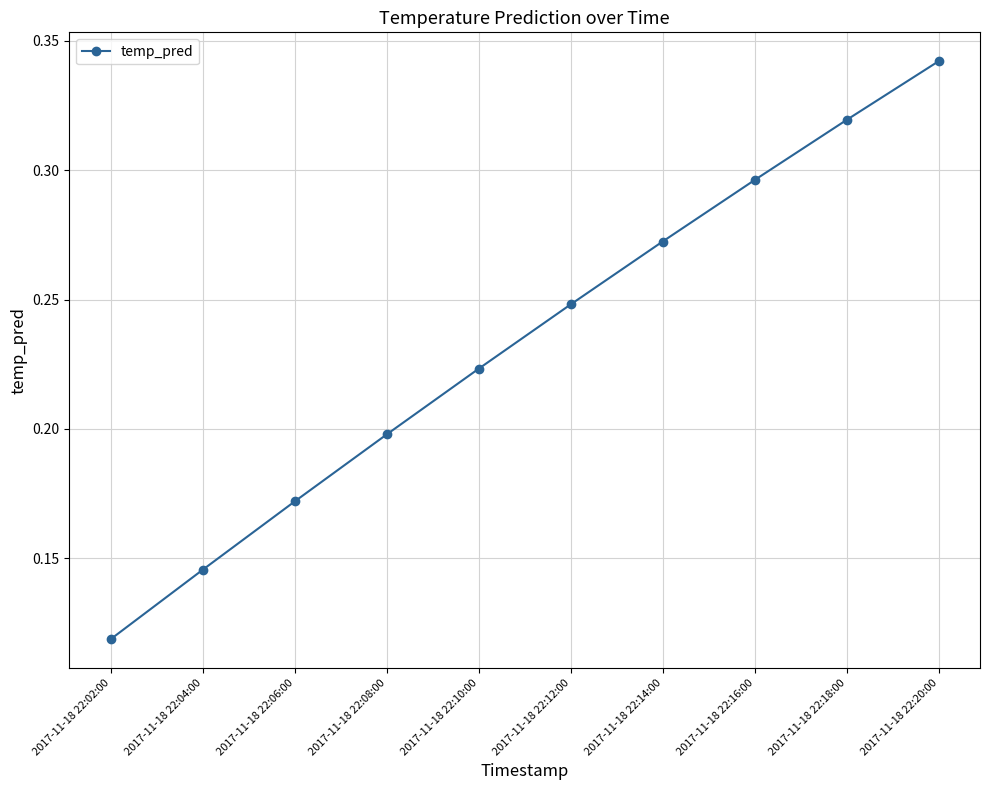

Rank the categories by value from lowest to highest.

2017-11-18 22:02:00, 2017-11-18 22:04:00, 2017-11-18 22:06:00, 2017-11-18 22:08:00, 2017-11-18 22:10:00, 2017-11-18 22:12:00, 2017-11-18 22:14:00, 2017-11-18 22:16:00, 2017-11-18 22:18:00, 2017-11-18 22:20:00